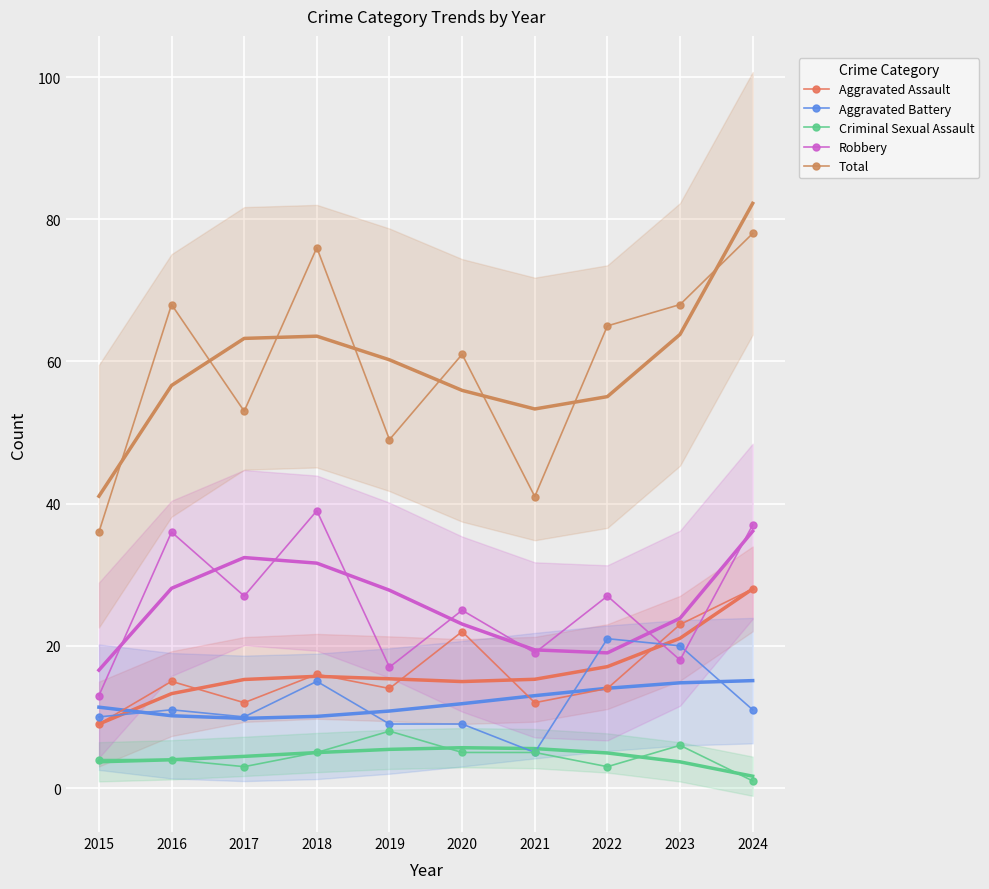

At which label does Aggravated Assault first exceed 15?

2018